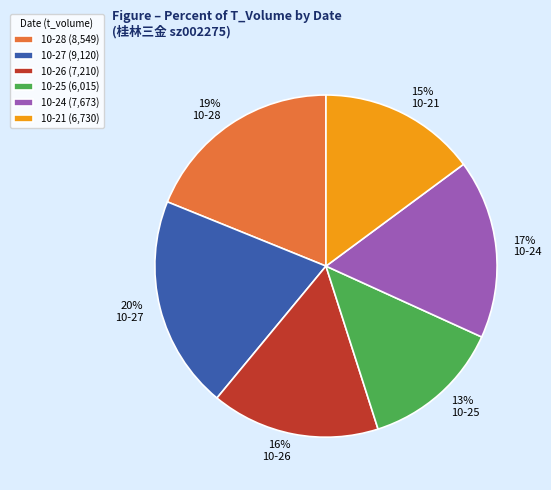

To the nearest percent, what is the combined percentage of 10-27 and 10-28?

39%